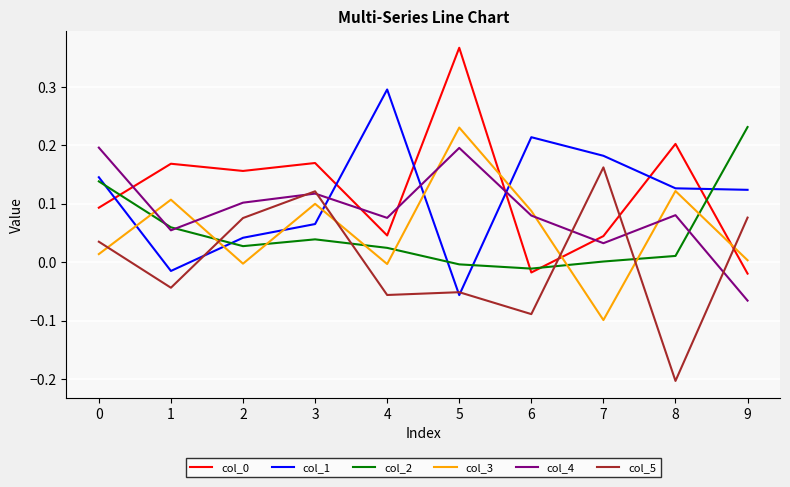

Which category has the highest value in the col_1 series?

4